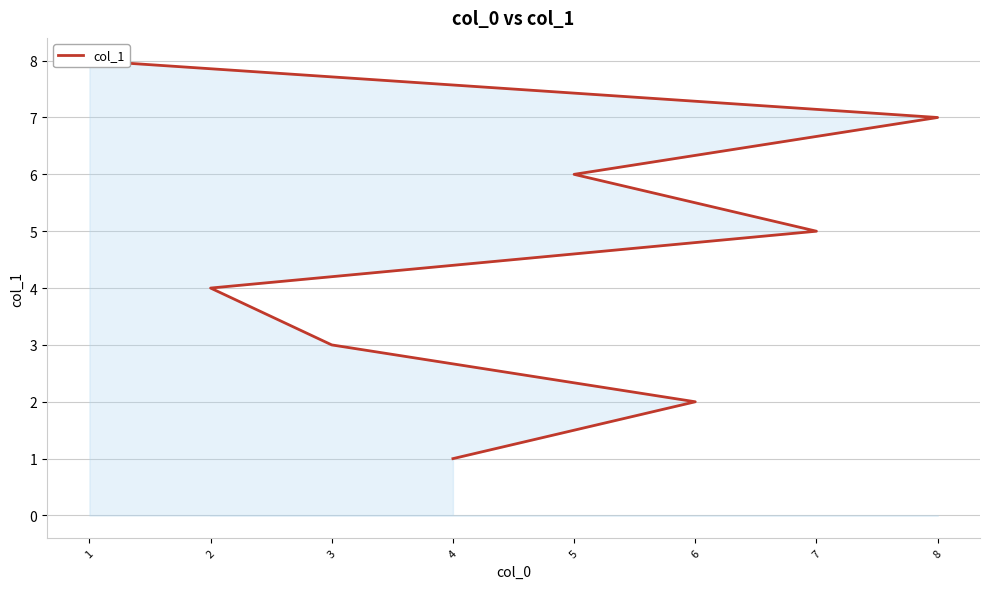

True or false: the data shows 2 at 4.

False